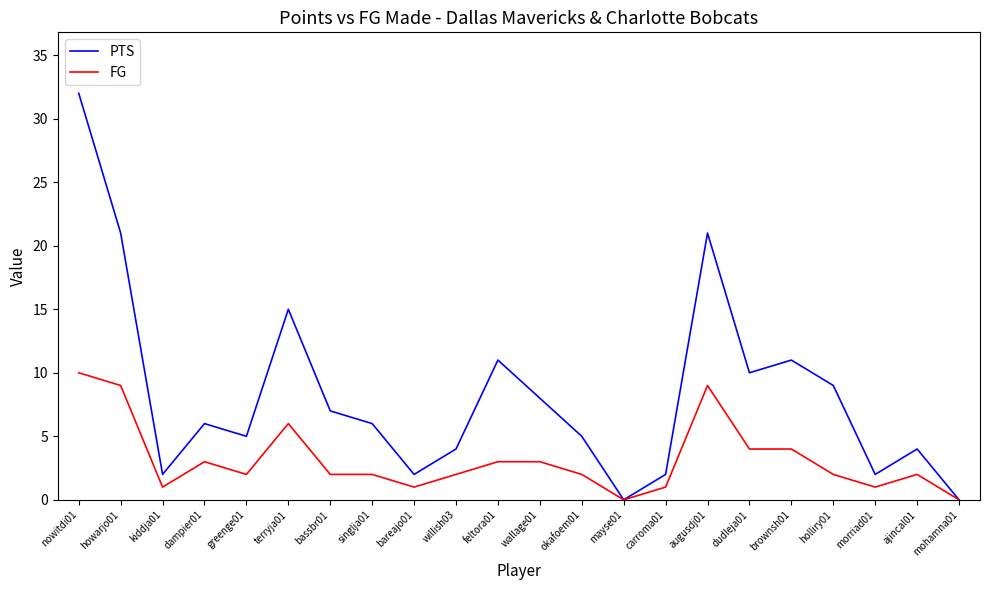

Which series has the largest total across all categories?

PTS